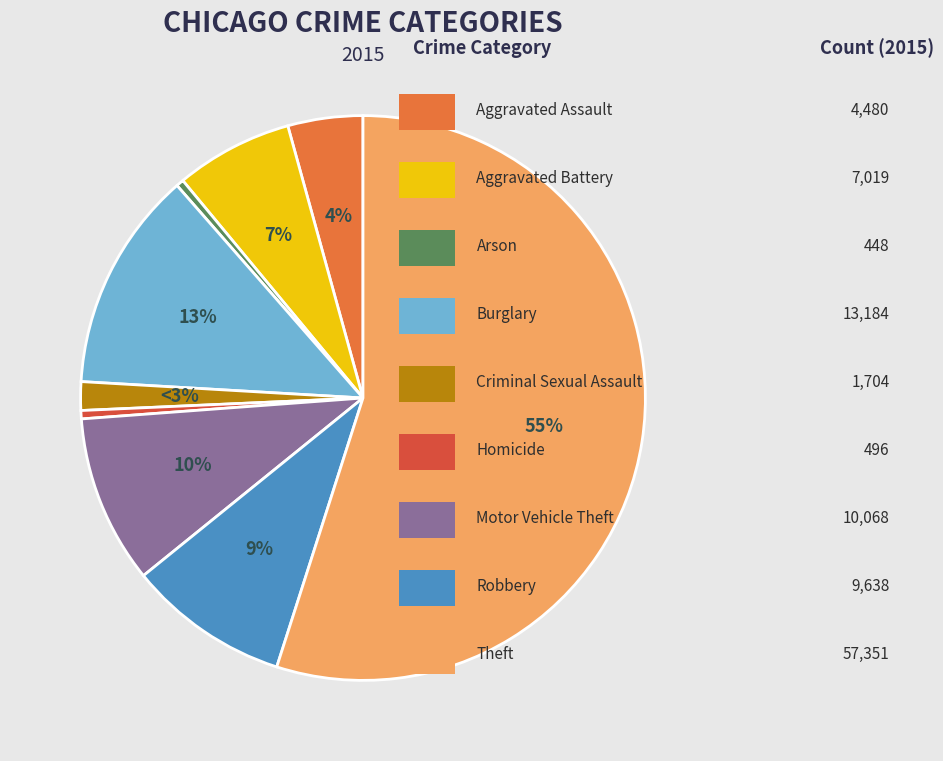

Approximately how many times larger is the value at Theft compared to Robbery?

6.0